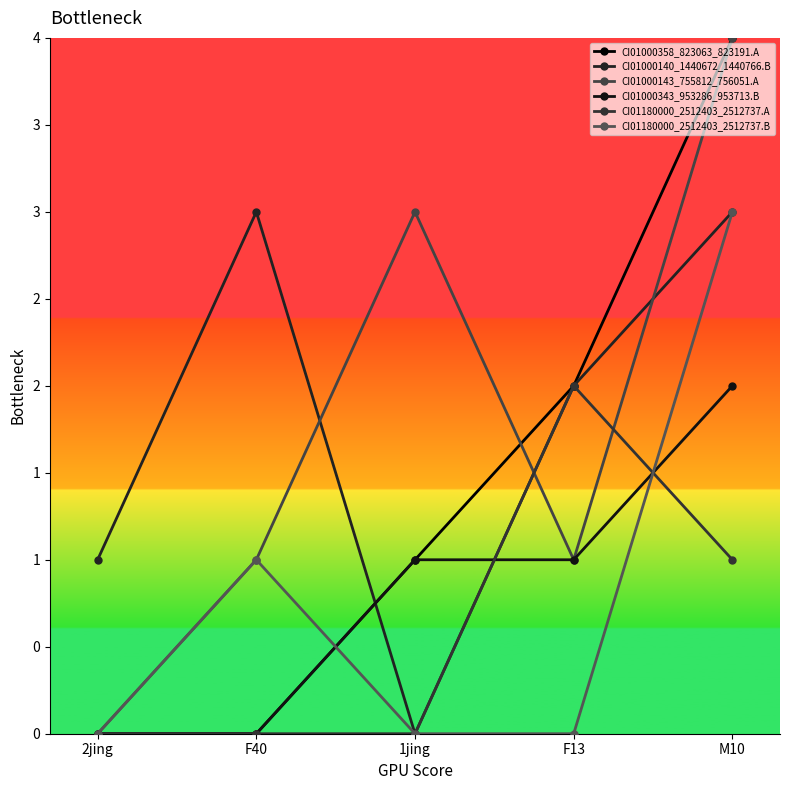

Is this an area chart (filled region under the line)?

No